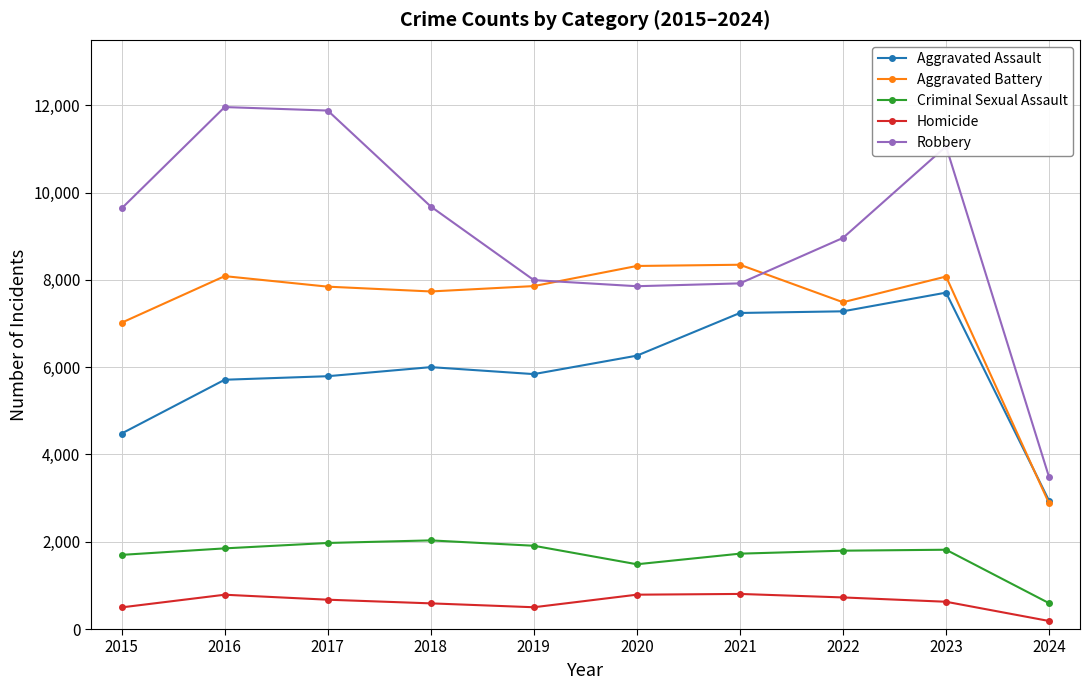

What is the minimum value shown in the chart?

184